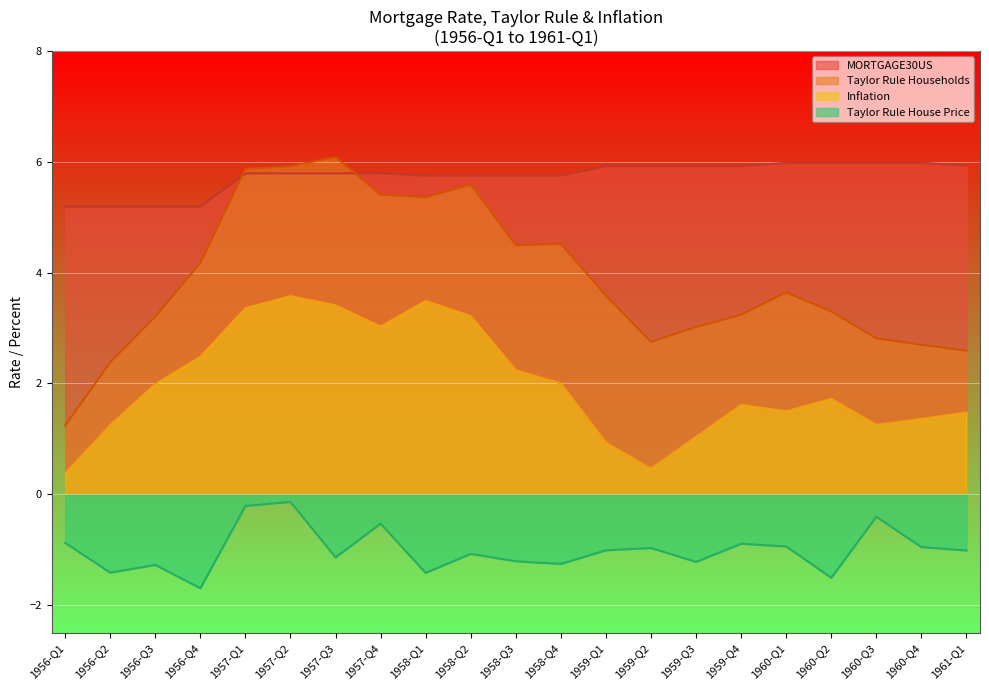

Between 1956-Q3 and 1957-Q1, which series saw the biggest shift?

Taylor Rule Households